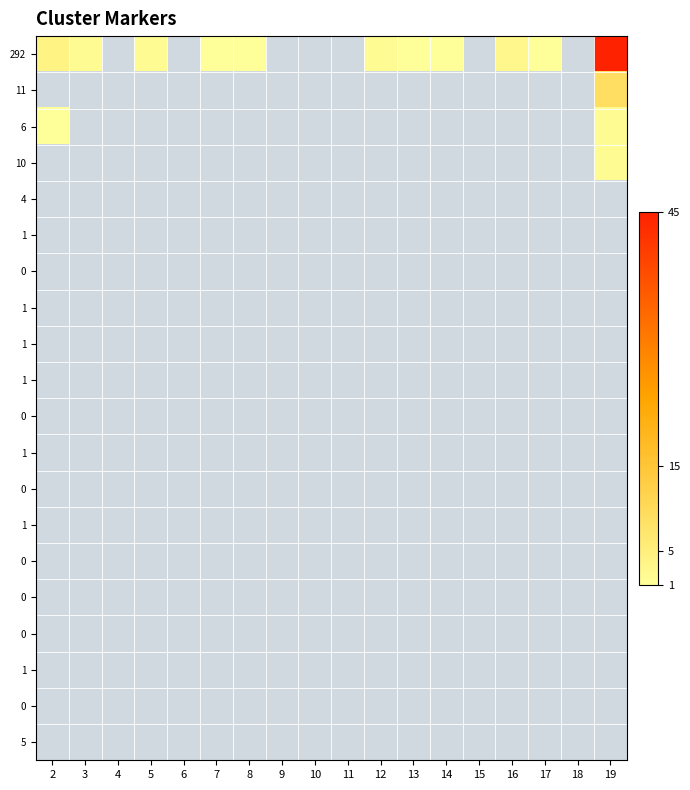

How many categories are shown in the chart?

18